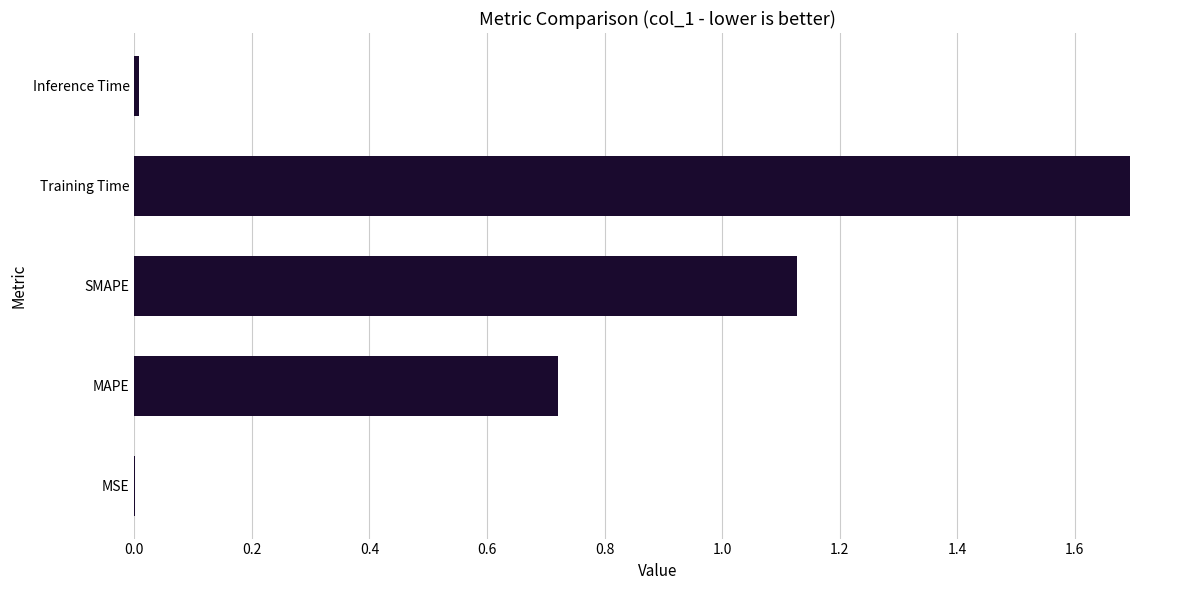

Which label corresponds to the largest value in the chart?

Training Time